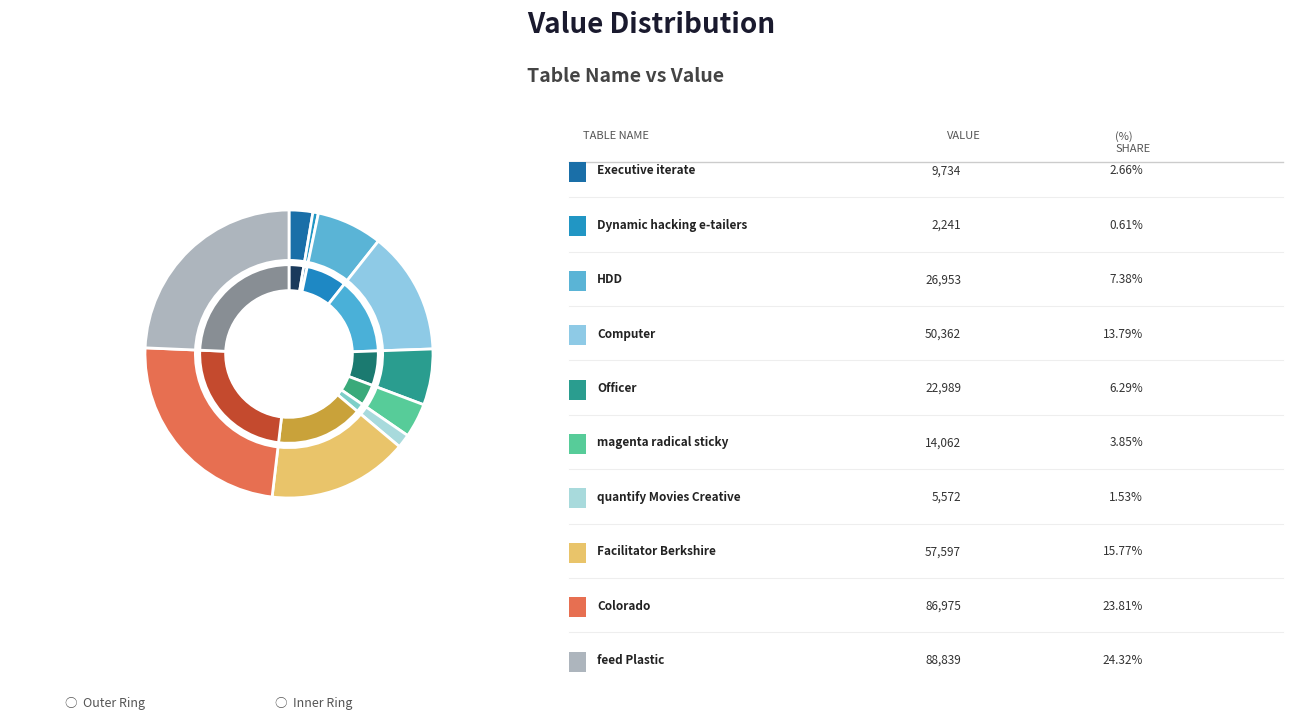

What is the total percentage of Dynamic hacking e-tailers and quantify Movies Creative?

2.1%